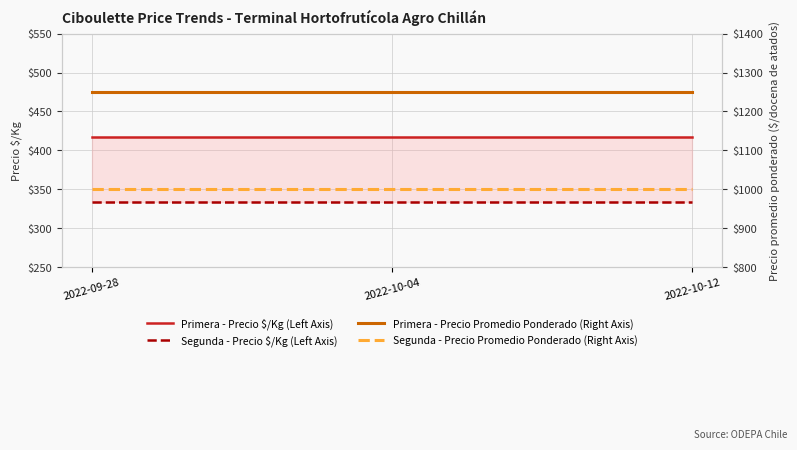

How many distinct data groups are displayed?

4